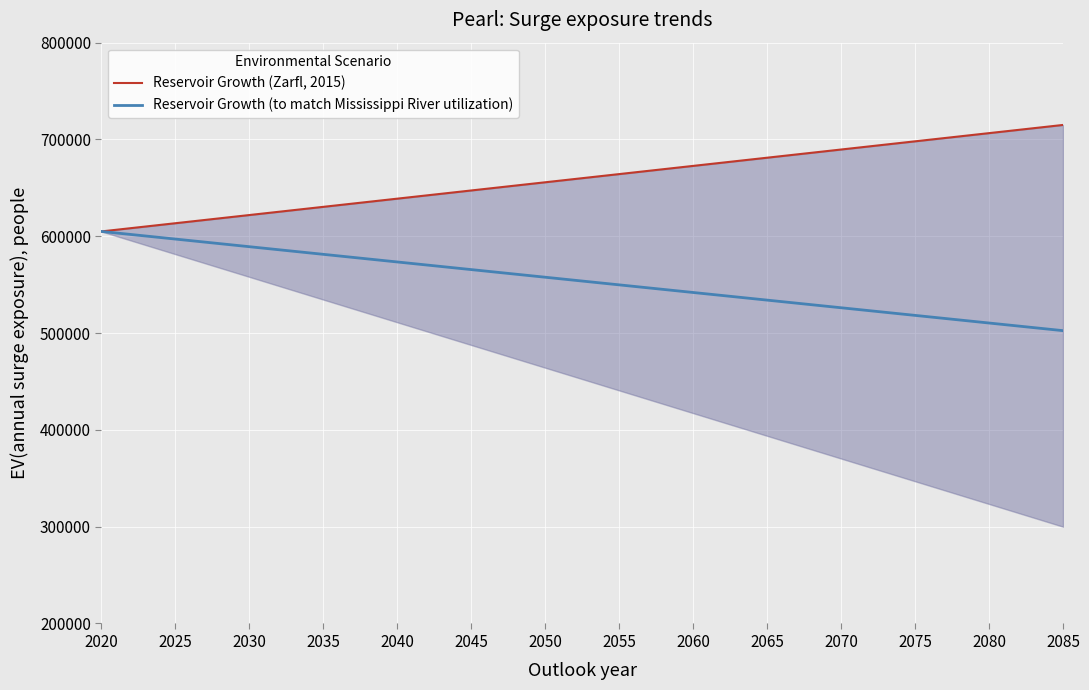

True or false: Reservoir Growth (to match Mississippi River utilization) and Reservoir Growth (Zarfl, 2015) cross at least once.

False